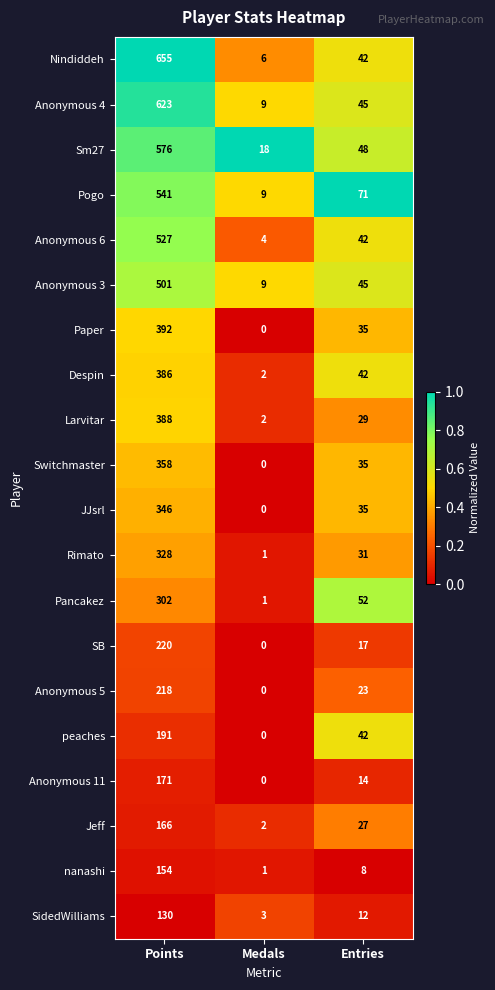

What is the difference between the Switchmaster values at Medals and Entries?

35